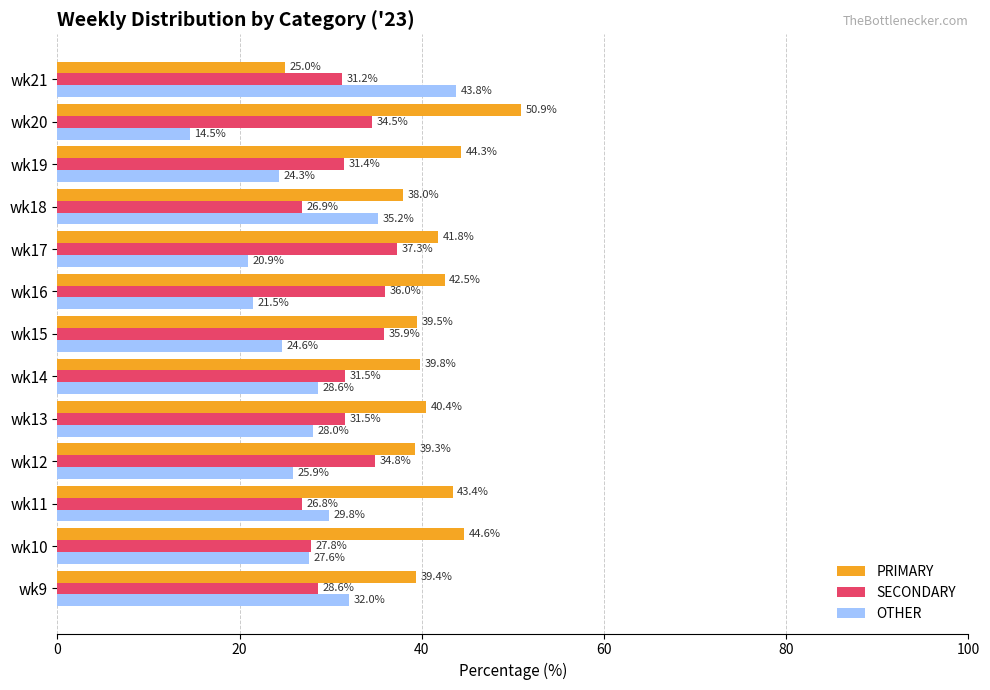

Where is PRIMARY nearest to the value 37?

wk18